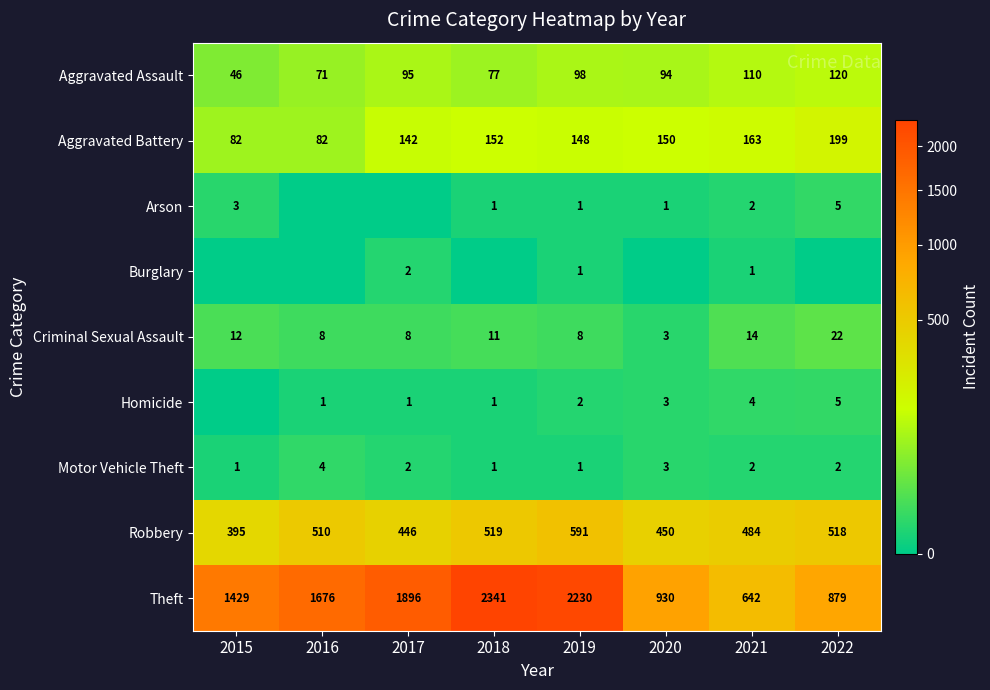

What is the average value of the Criminal Sexual Assault series?

11